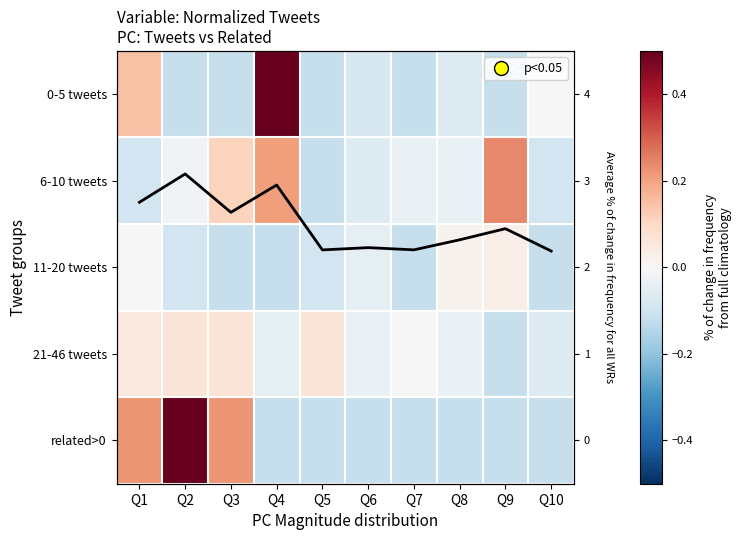

What is the approximate value of 0-5 tweets at Q1?

0.1